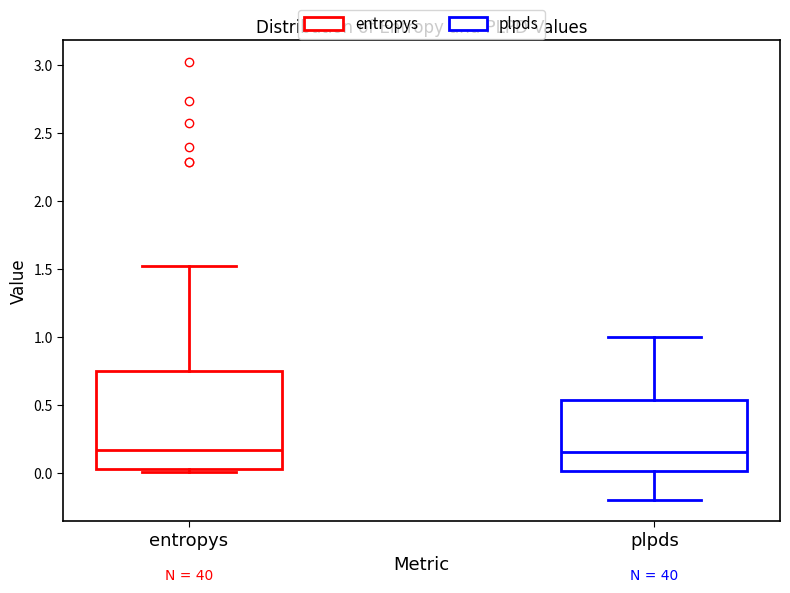

Reading left to right, read every box against the y-axis: the position of its median line, the range the box covers, and the ends of its whiskers. The values are not printed on the chart, so give them approximately, as read against the axis.

entropys: median 0.15, box 0.05 to 0.75, whiskers 0.00 to 1.50
plpds: median 0.15, box 0.00 to 0.55, whiskers -0.20 to 1.00